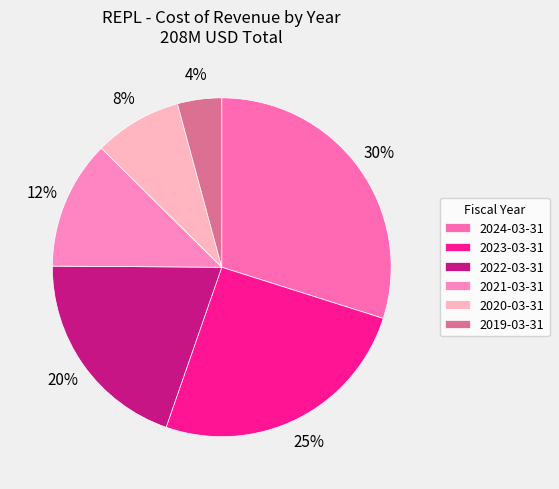

The 2020-03-31 slice represents 8% of the pie. True or false?

True